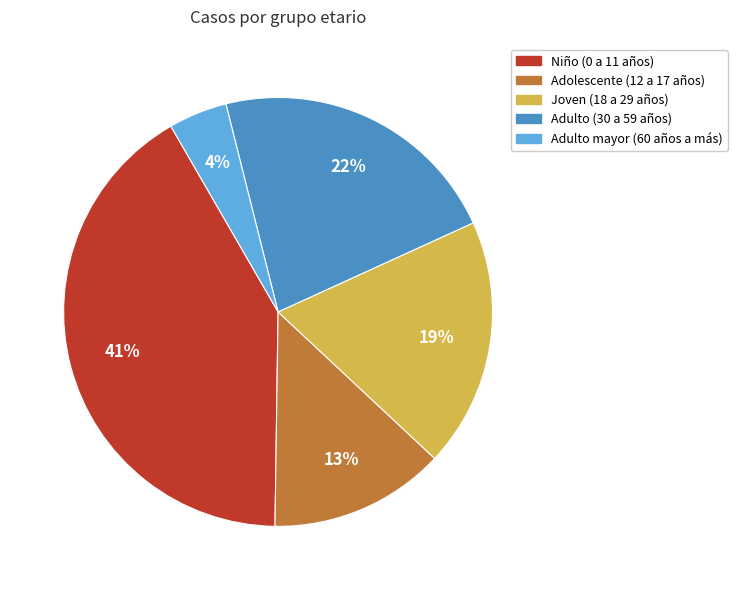

The Niño (0 a 11 años) slice represents 41% of the pie. True or false?

True